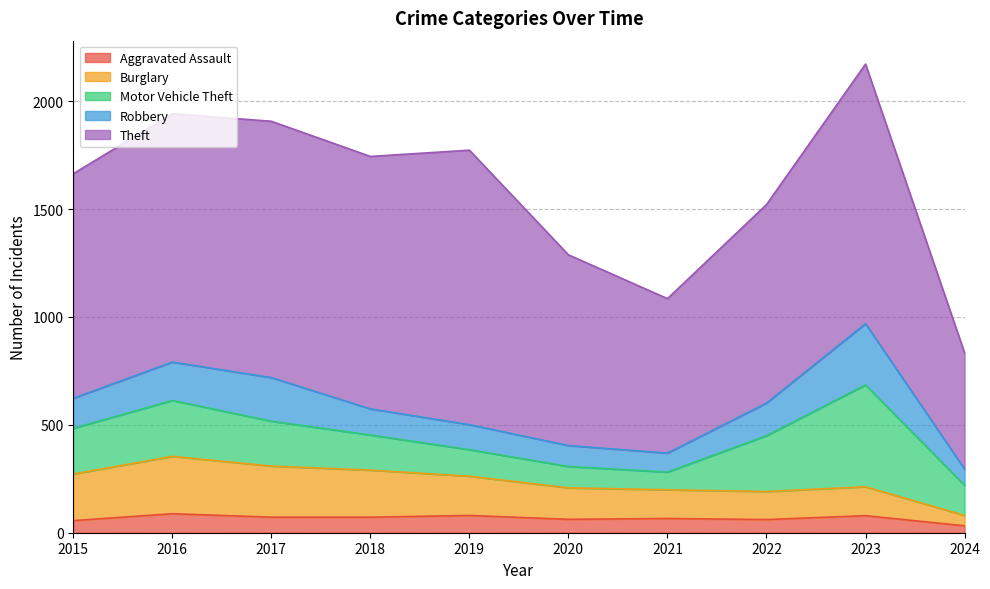

Is it true that Burglary equals 266 at 2016?

True